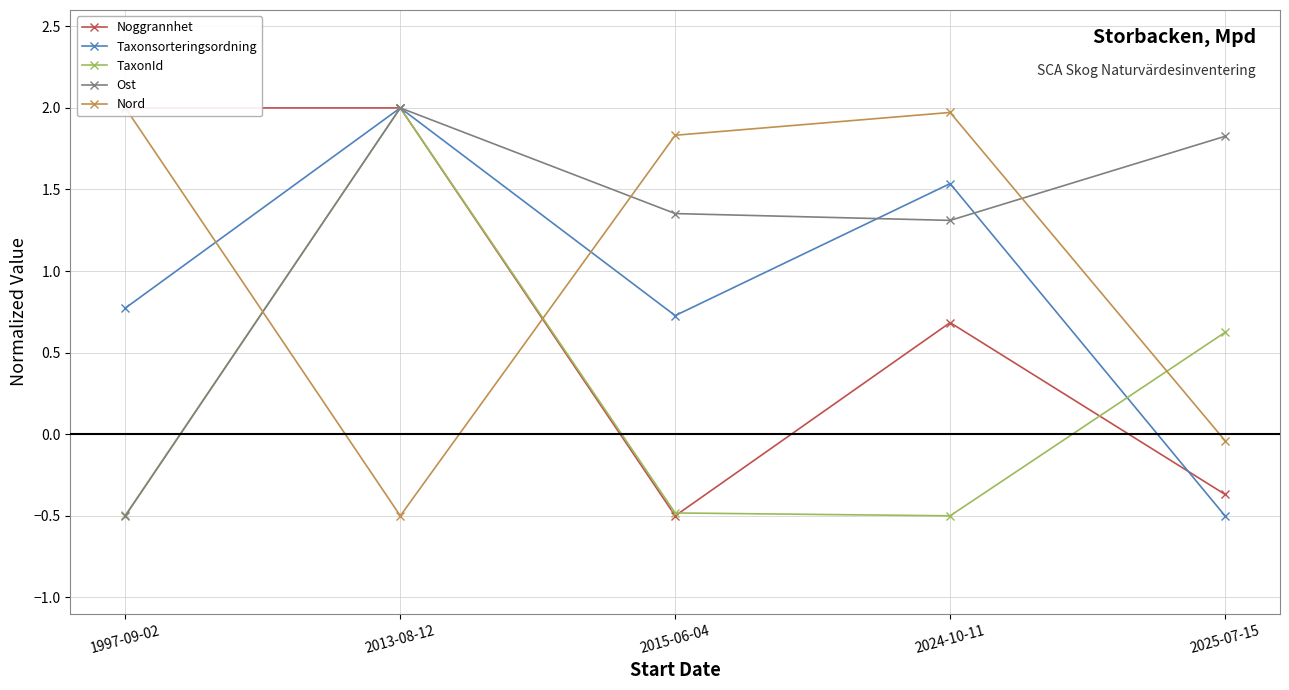

Is it true that Ost equals 2.0 at 2013-08-12?

True